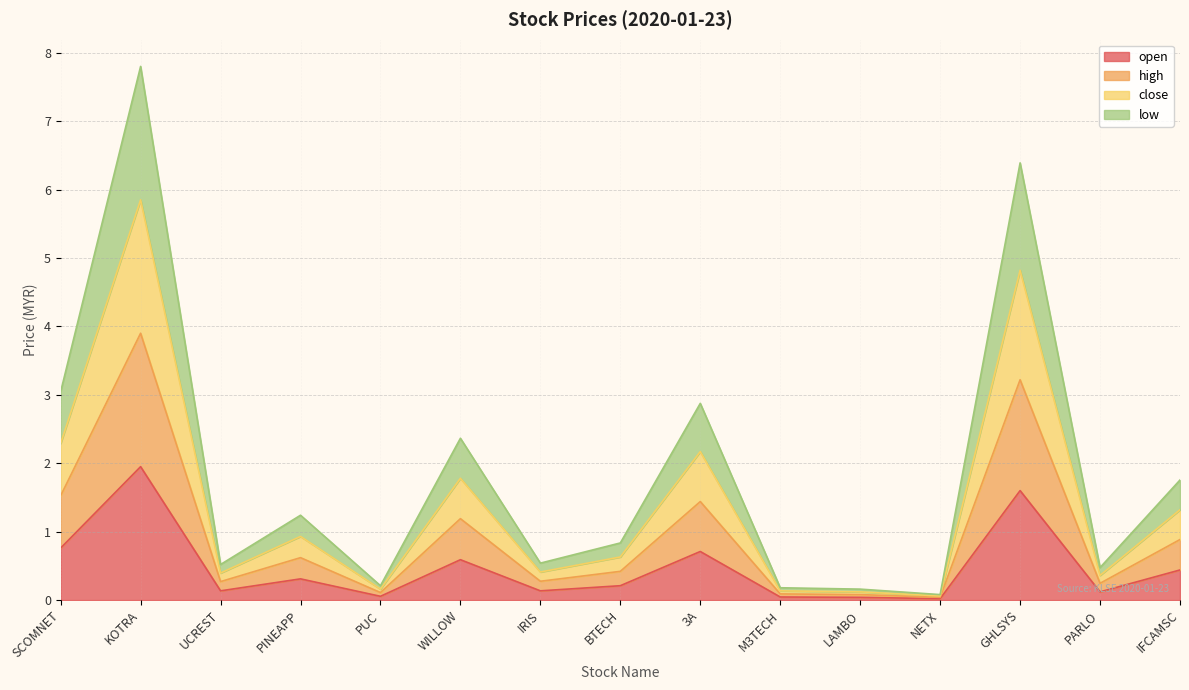

What is the difference between the low values at PUC and LAMBO?

0.1